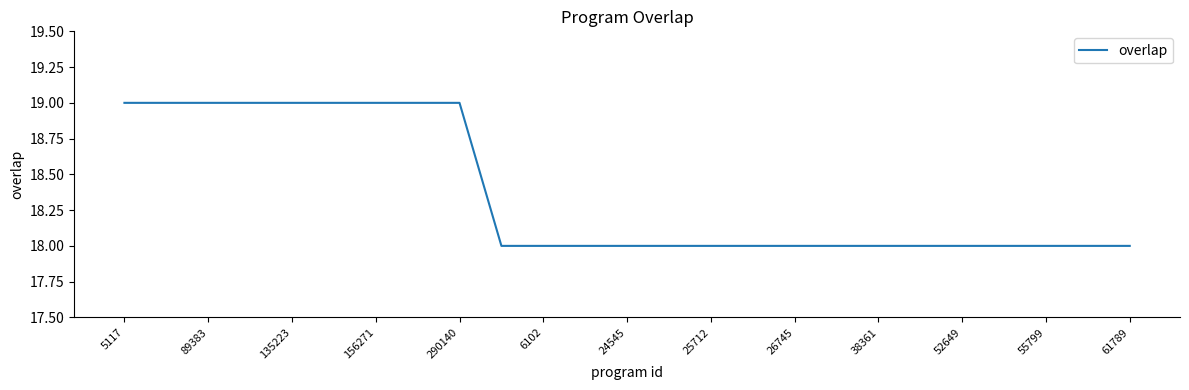

What is the greatest value displayed?

19